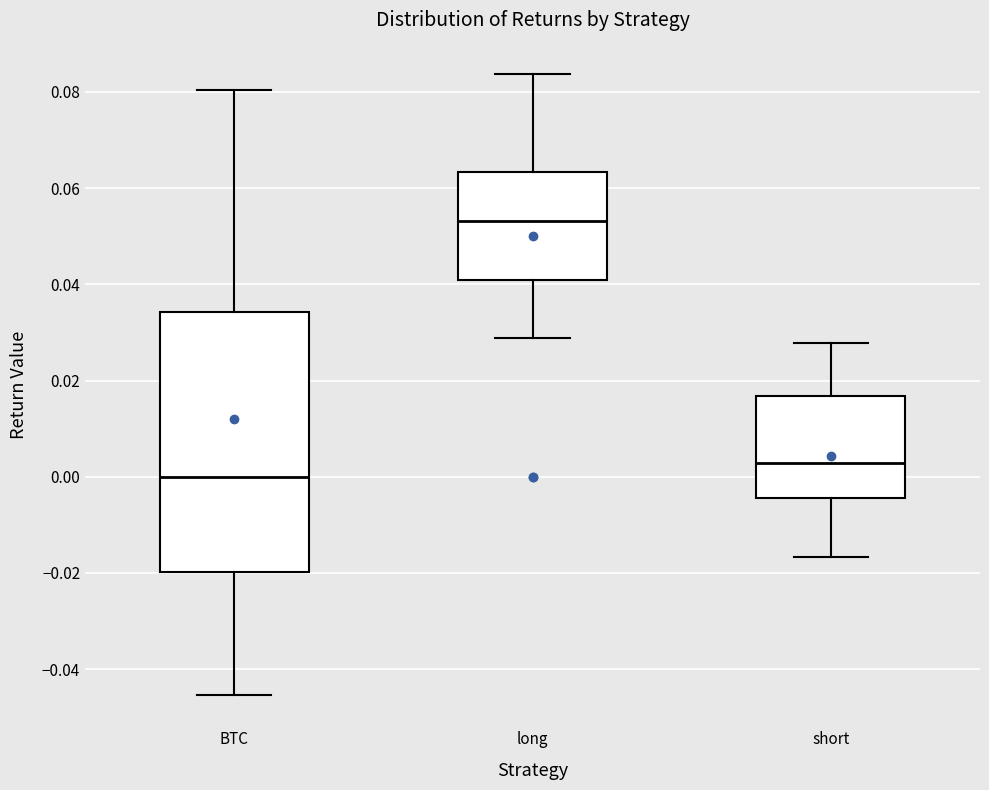

Reading left to right, read every box against the y-axis: the position of its median line, the range the box covers, and the ends of its whiskers. The values are not printed on the chart, so give them approximately, as read against the axis.

BTC: median 0.000, box -0.020 to 0.034, whiskers -0.046 to 0.080
long: median 0.054, box 0.040 to 0.064, whiskers 0.028 to 0.084
short: median 0.002, box -0.004 to 0.016, whiskers -0.016 to 0.028